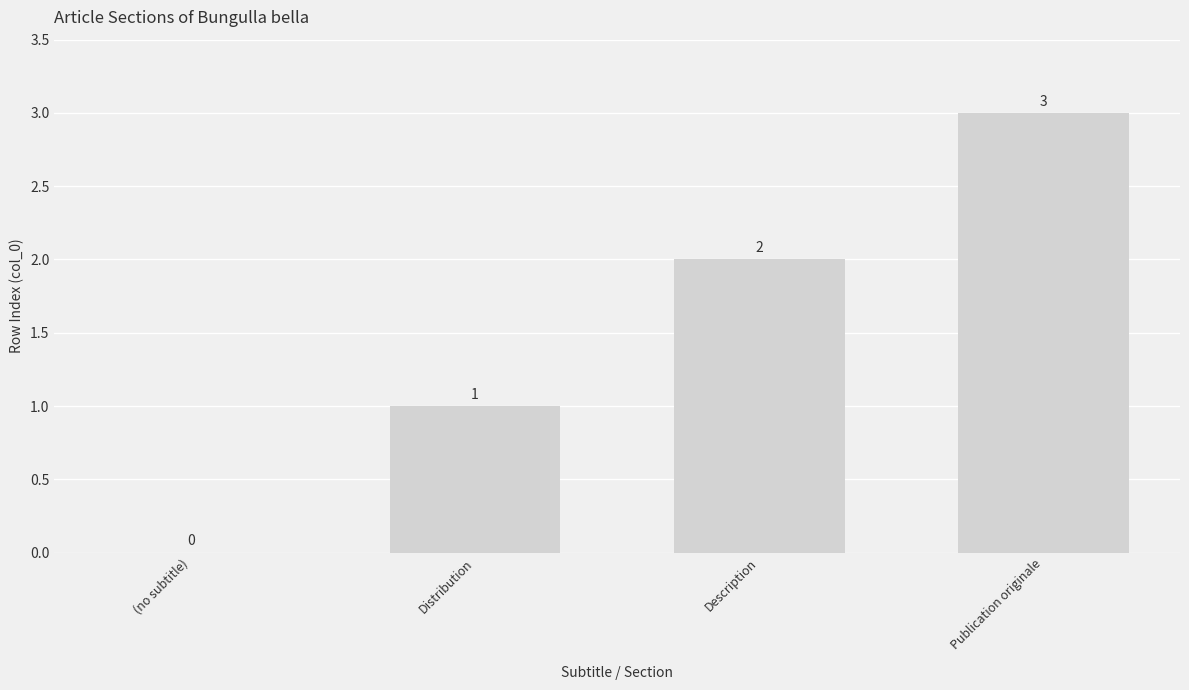

Count the values in the range 1 to 3.

3